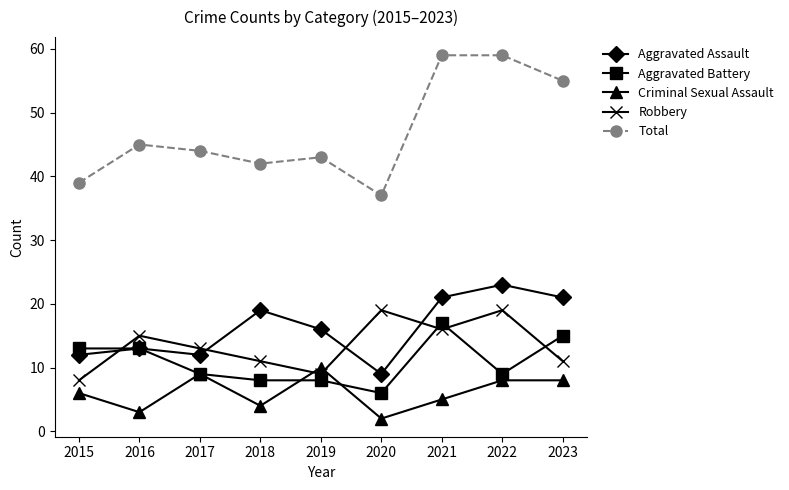

The Total series shows 23 at 2017. True or false?

False